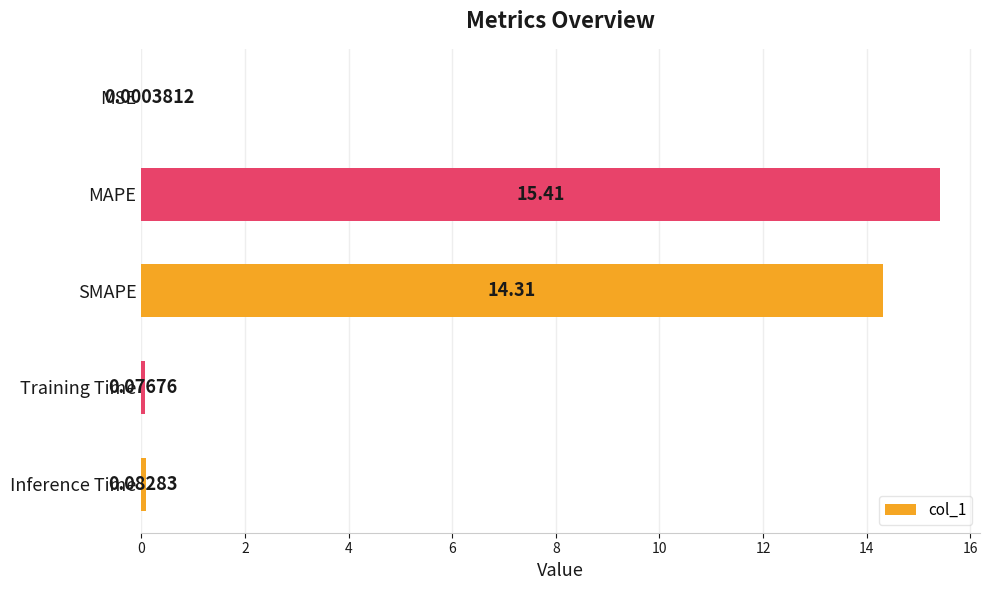

Where is the data nearest to the value 7?

Inference Time